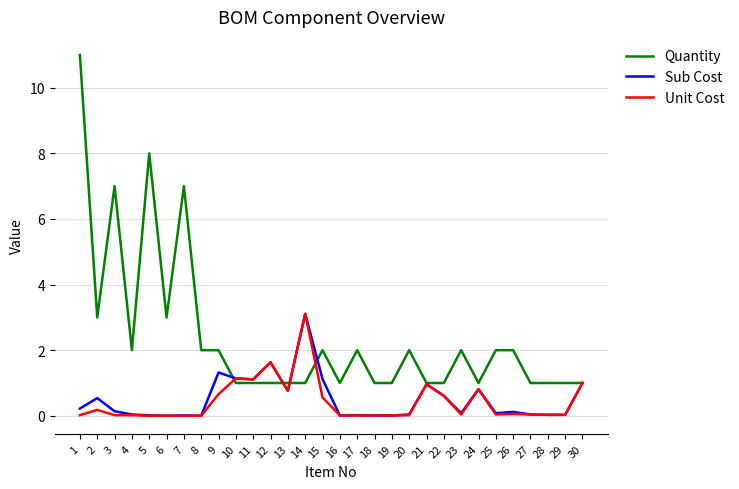

What is the total value across all series at 7?

7.0